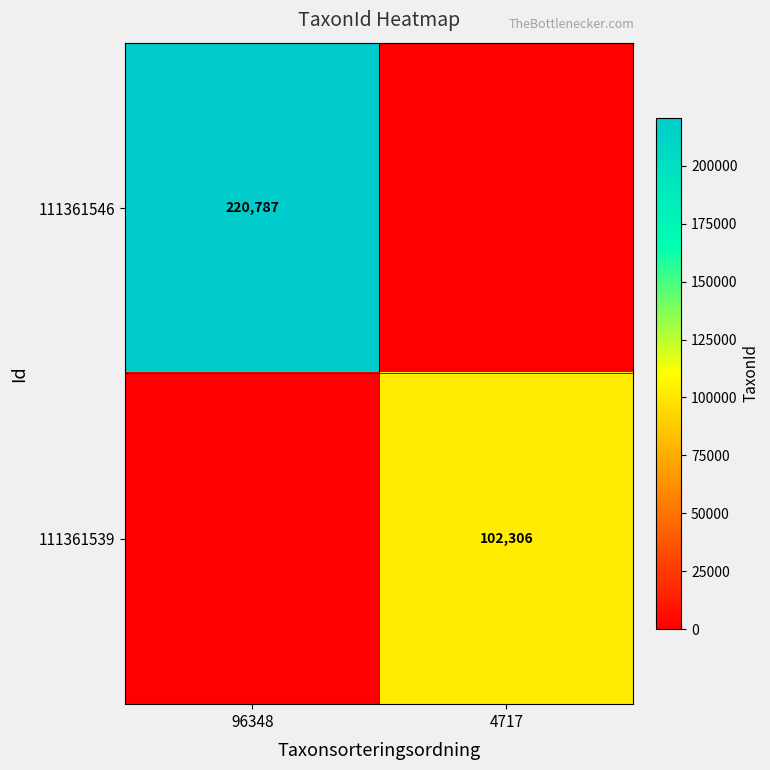

The value of 111361539 at 4717 is 102306. True or false?

True